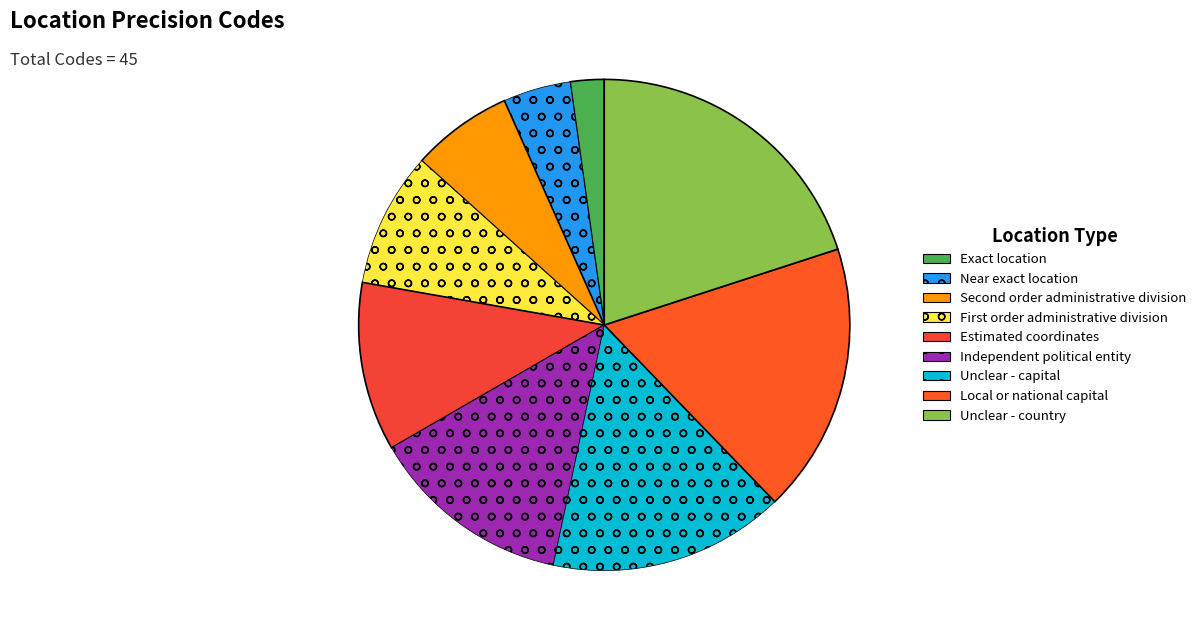

To the nearest percent, what is the difference between the Local or national capital and Unclear - country slice percentages?

2%